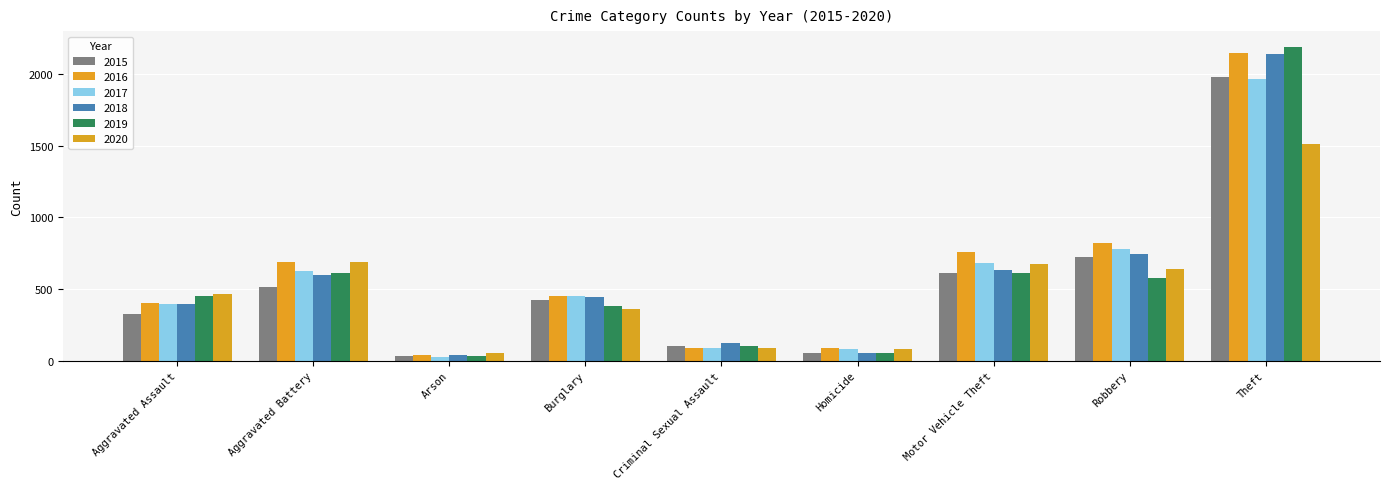

At which category does the chart reach its minimum across all series?

Arson